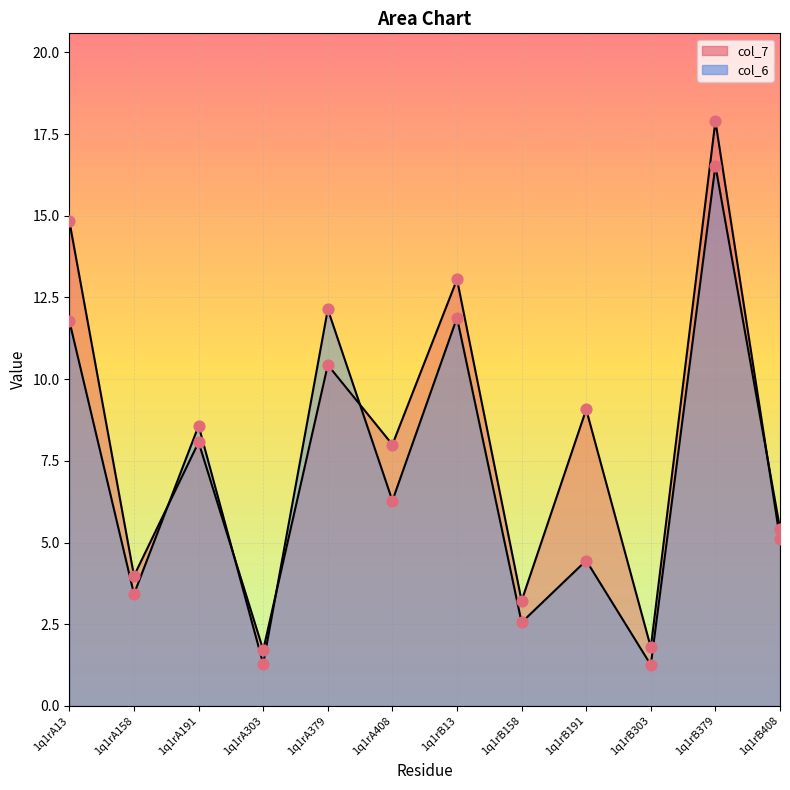

Which series reaches the maximum Y coordinate?

col_7